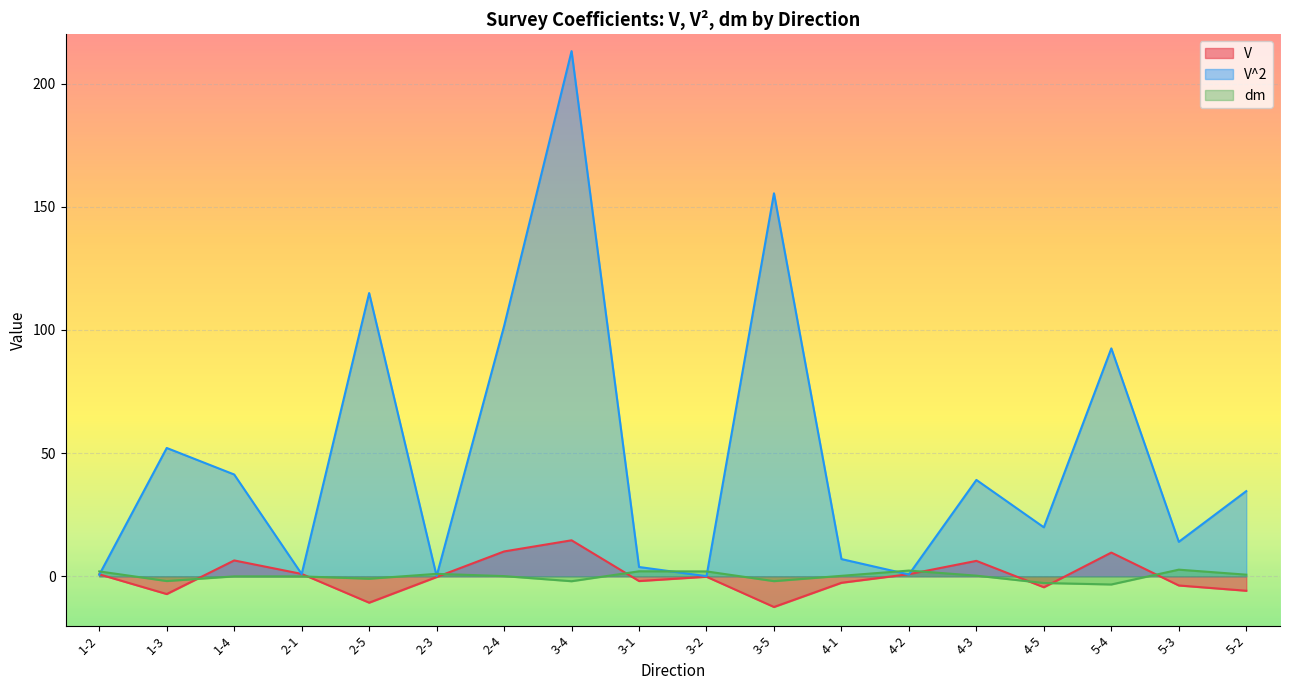

What position from the left is 5-4?

16